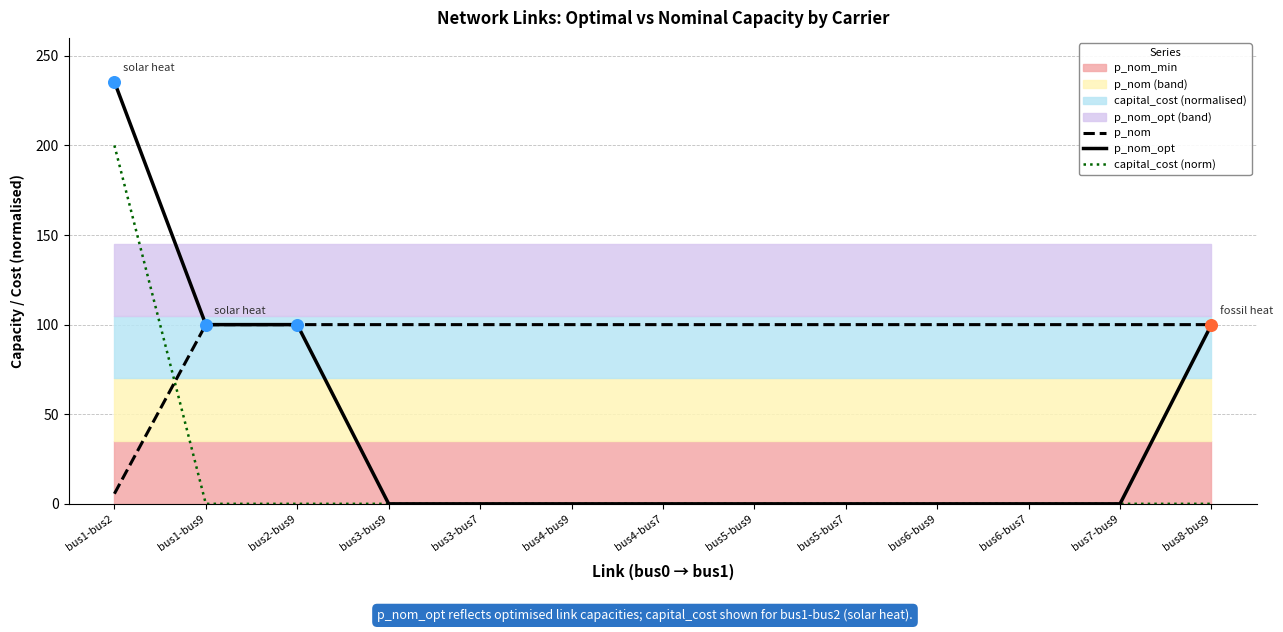

Which series has the largest total across all categories?

p_nom